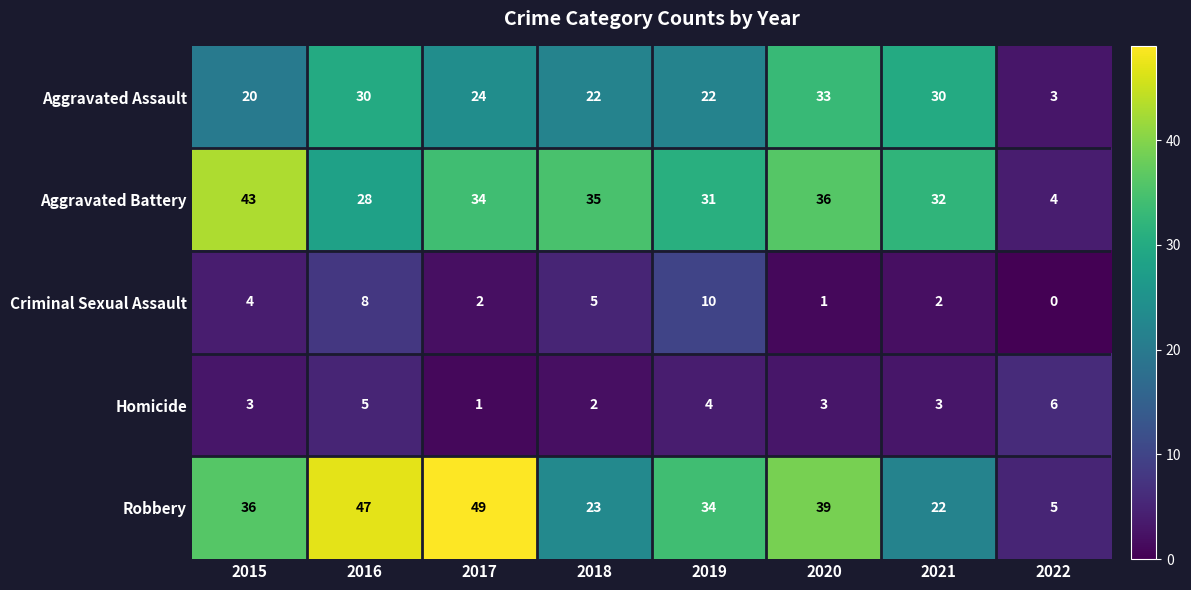

What is the maximum value shown in the chart?

49